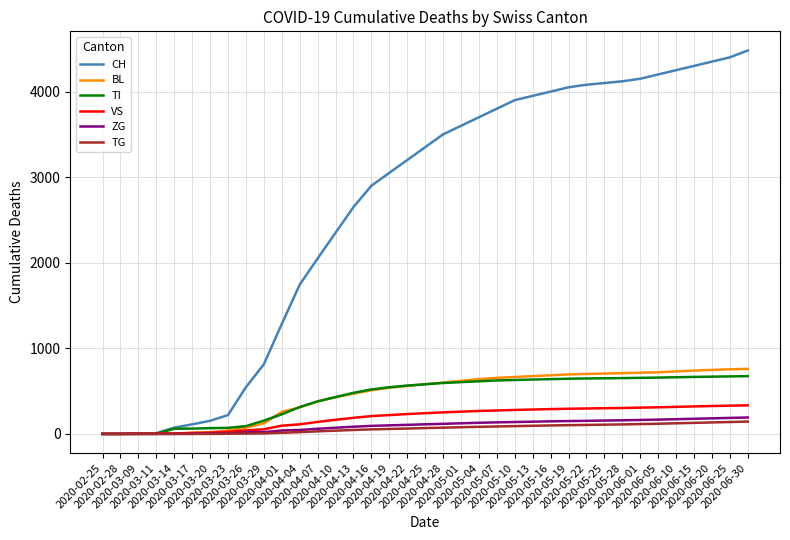

What position from the left is 2020-06-05?

32